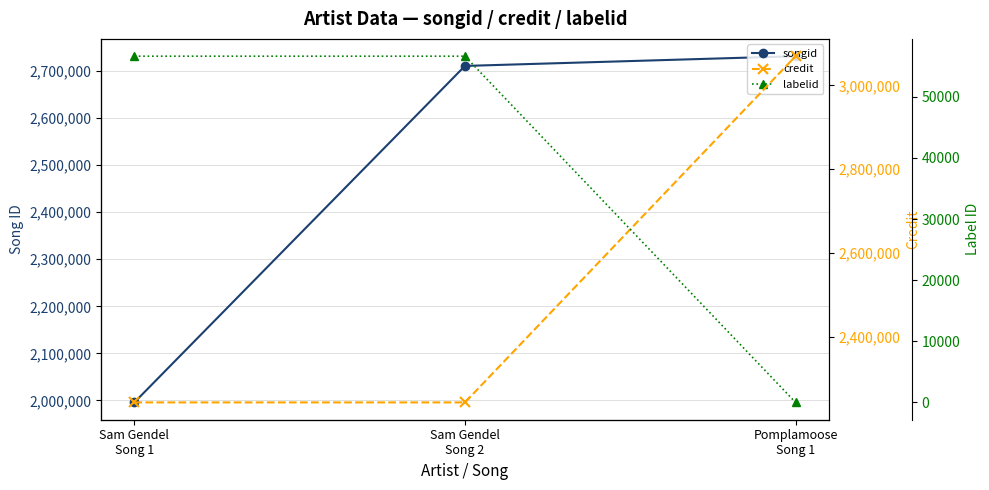

What is the greatest value displayed?

3069732